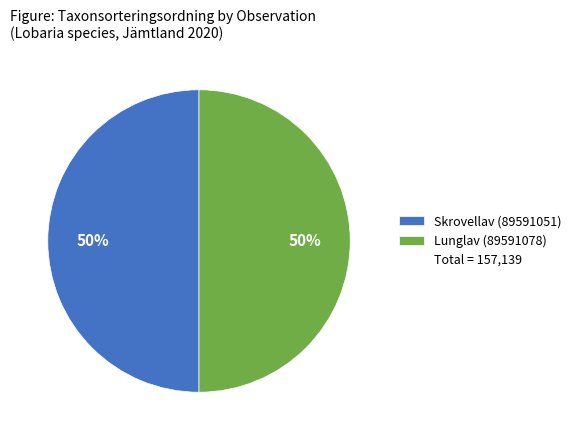

To the nearest percent, what is the average slice percentage?

50%